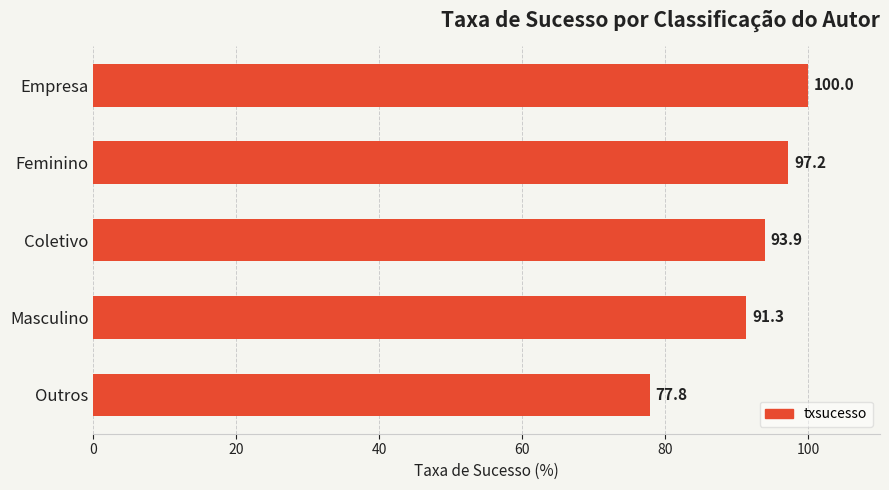

Where is the data nearest to the value 88?

Masculino